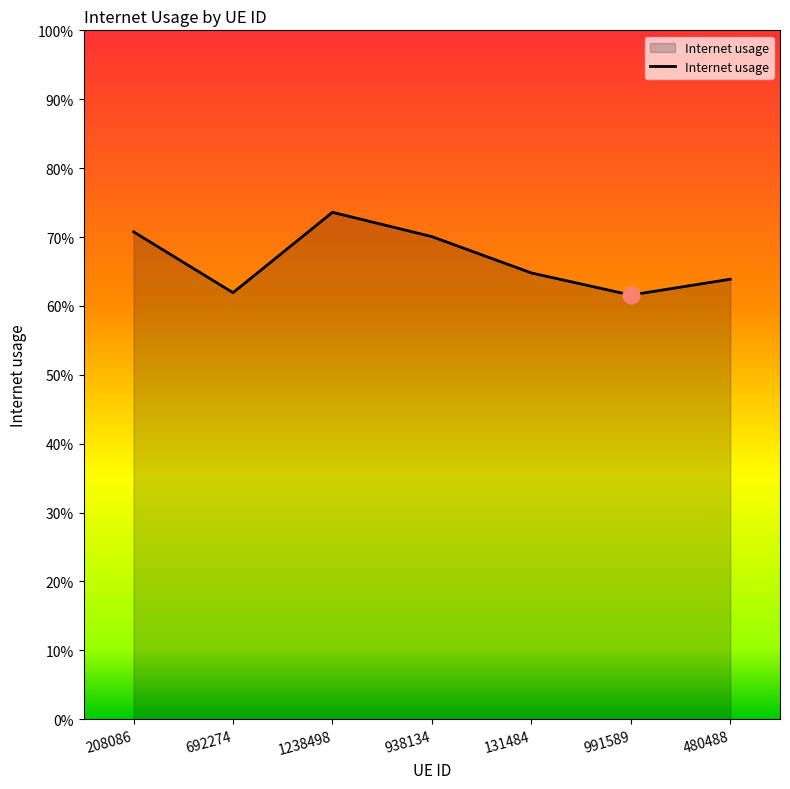

Between 938134 and 692274, which is larger?

938134